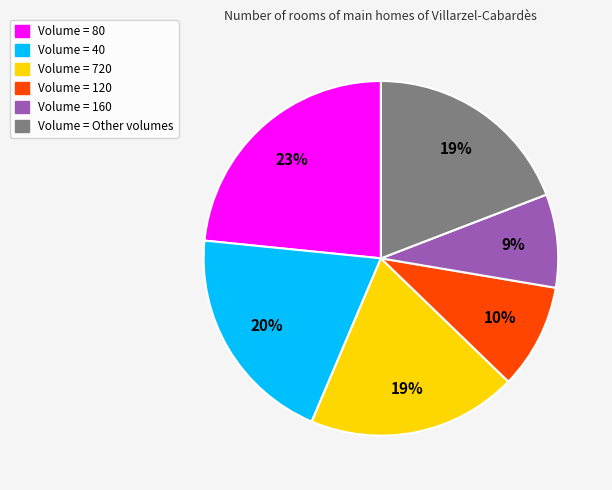

To the nearest percent, what is the average slice percentage?

17%